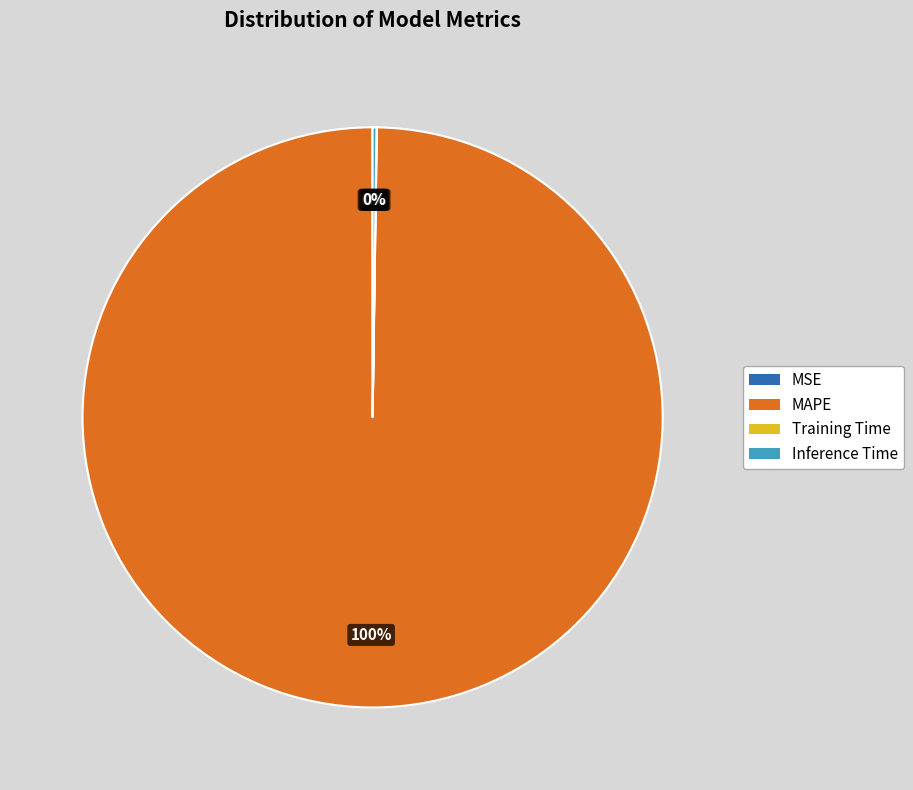

The MAPE slice represents 100% of the pie. True or false?

True